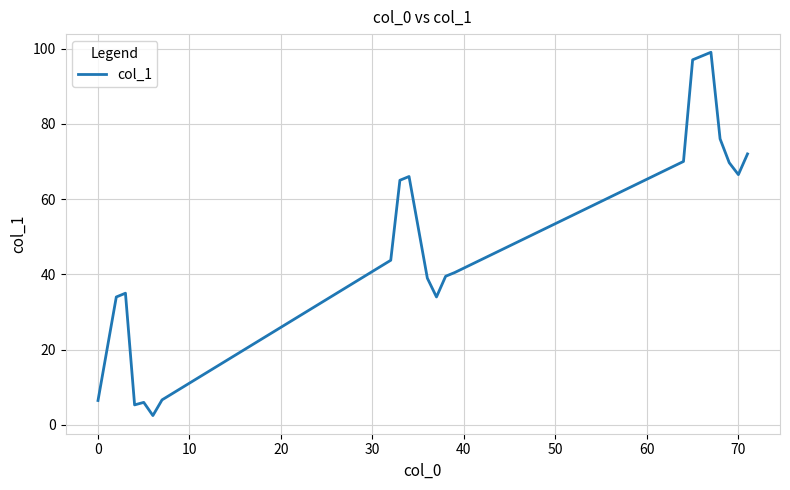

What is the minimum value shown in the chart?

2.5